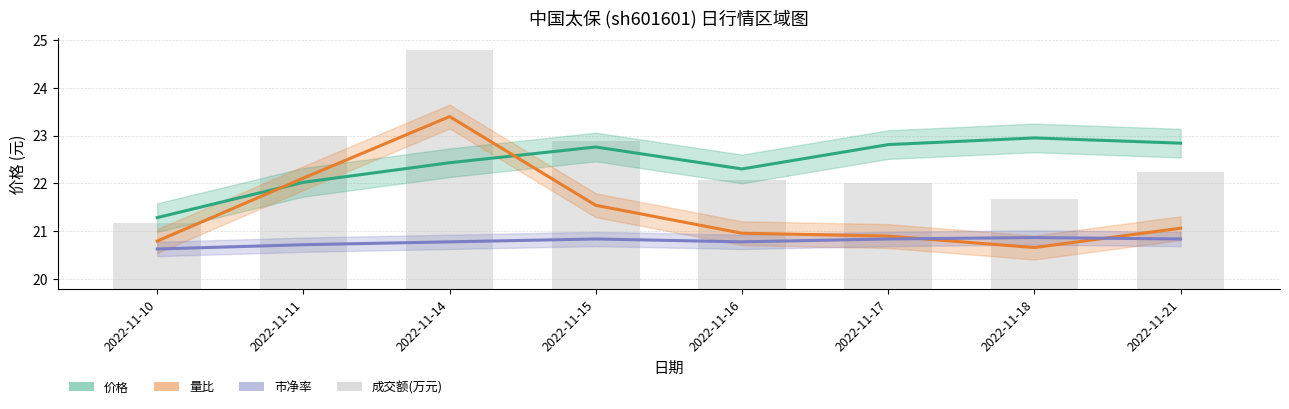

What is the value of the 量比 [scaled] bar at the 8th from the left?

21.1